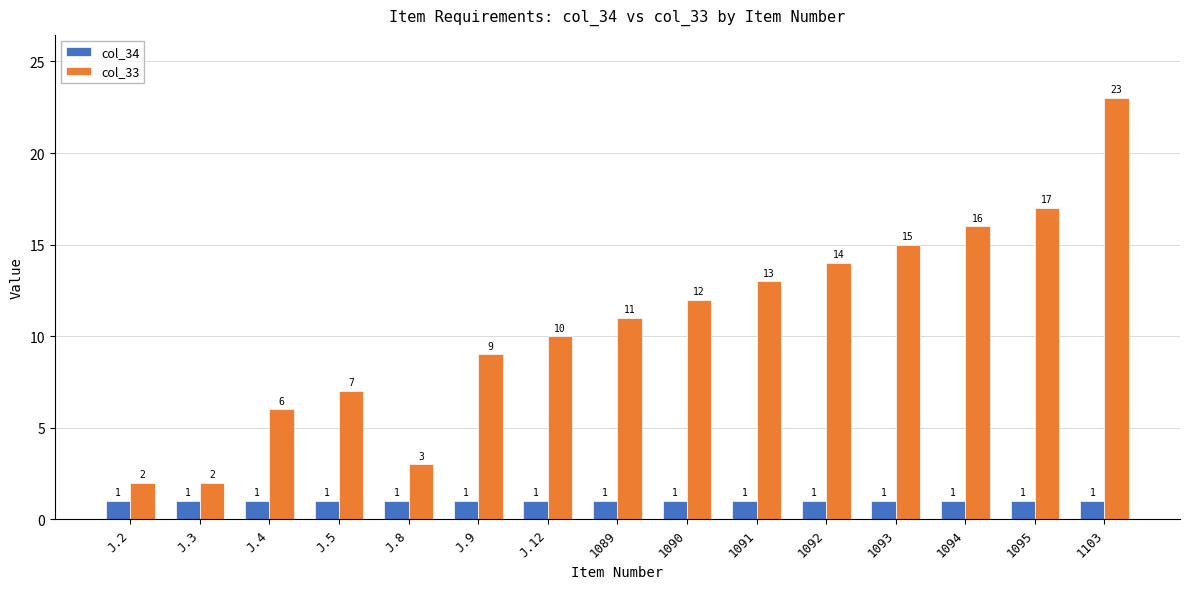

How many data points in col_33 are less than 11?

7